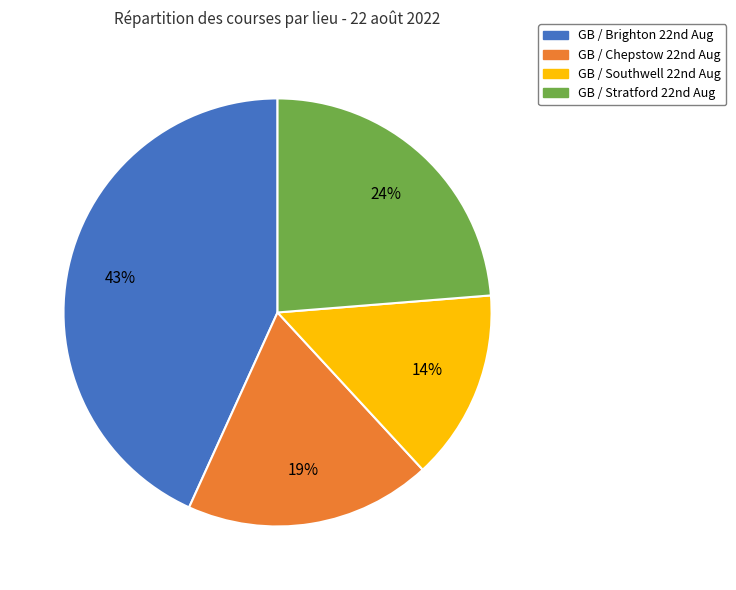

Is there any slice that represents more than half of the pie?

No